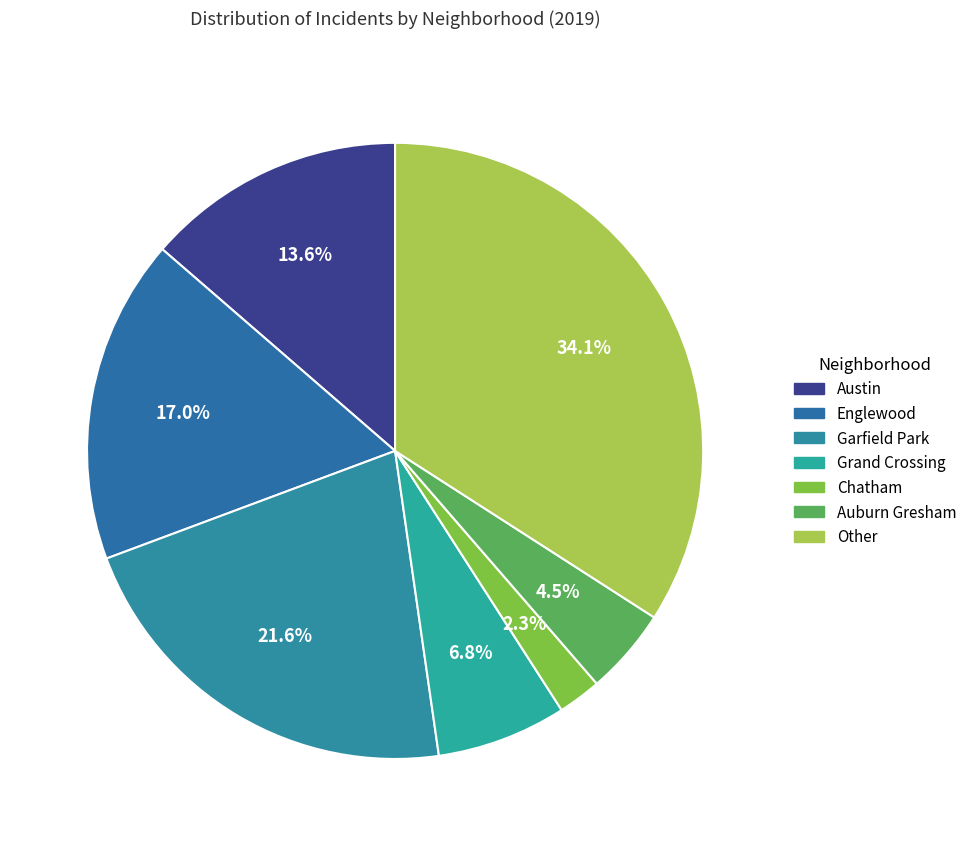

Which category has the biggest portion of the pie?

Other